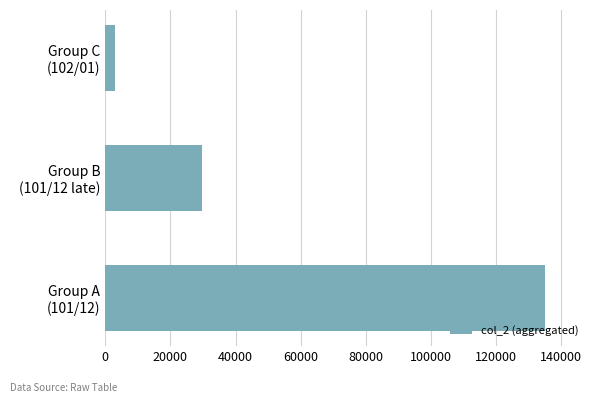

At which label is the value closest to 69010?

Group B
(101/12 late)